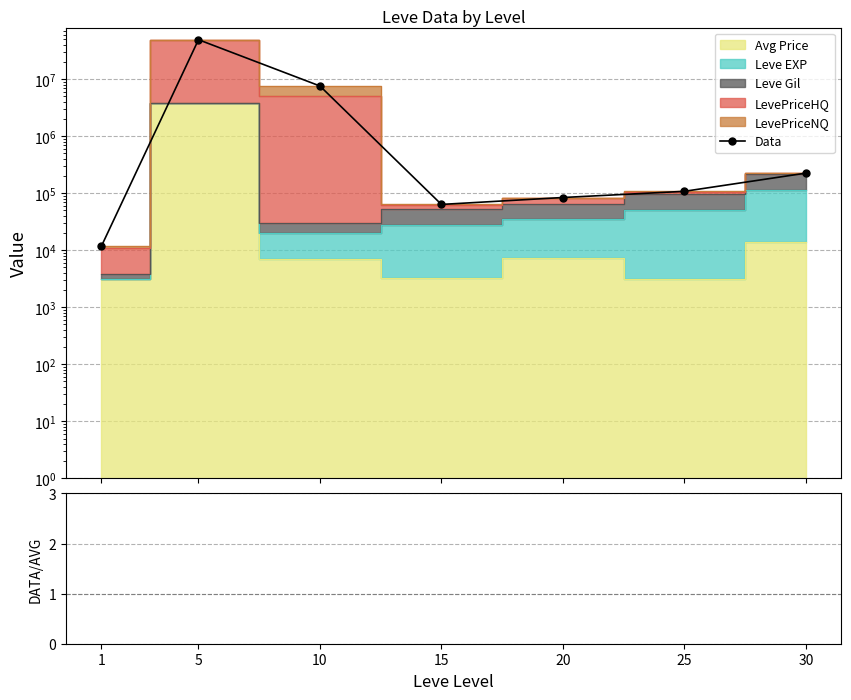

True or false: the data shows 47634.3 at 30.

False